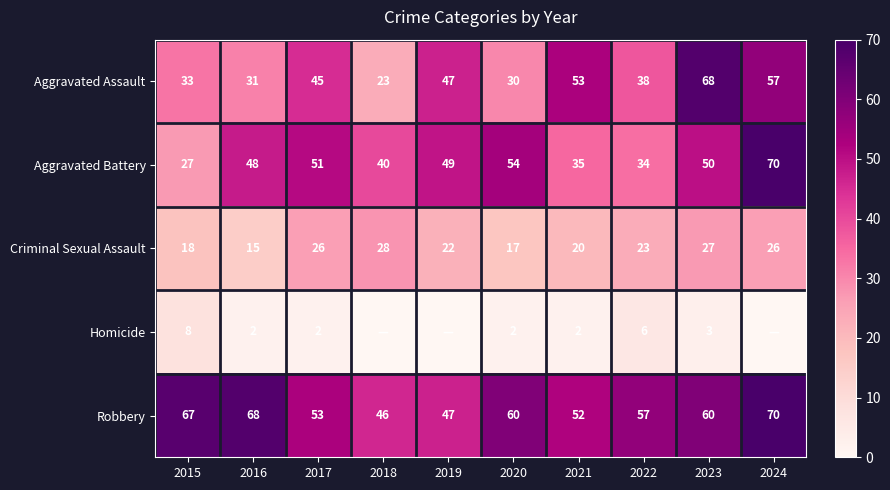

What is the difference between the highest and lowest values at 2016?

66